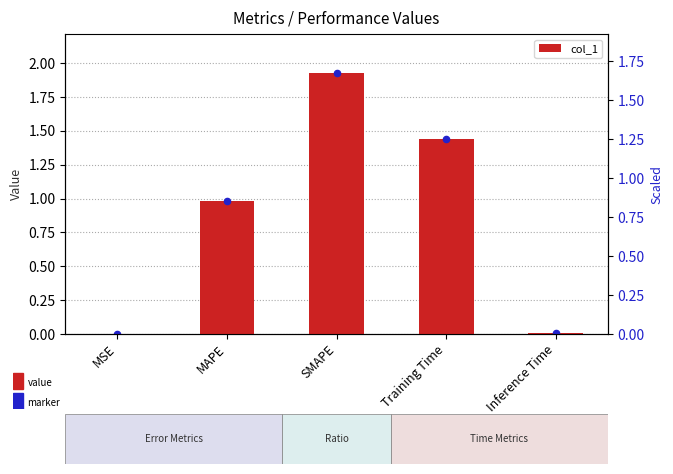

Between Inference Time and MSE, which is larger?

Inference Time